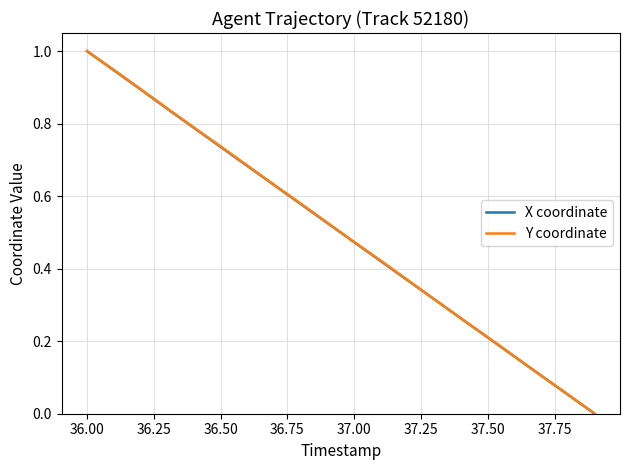

What is the maximum value shown in the chart?

1.0